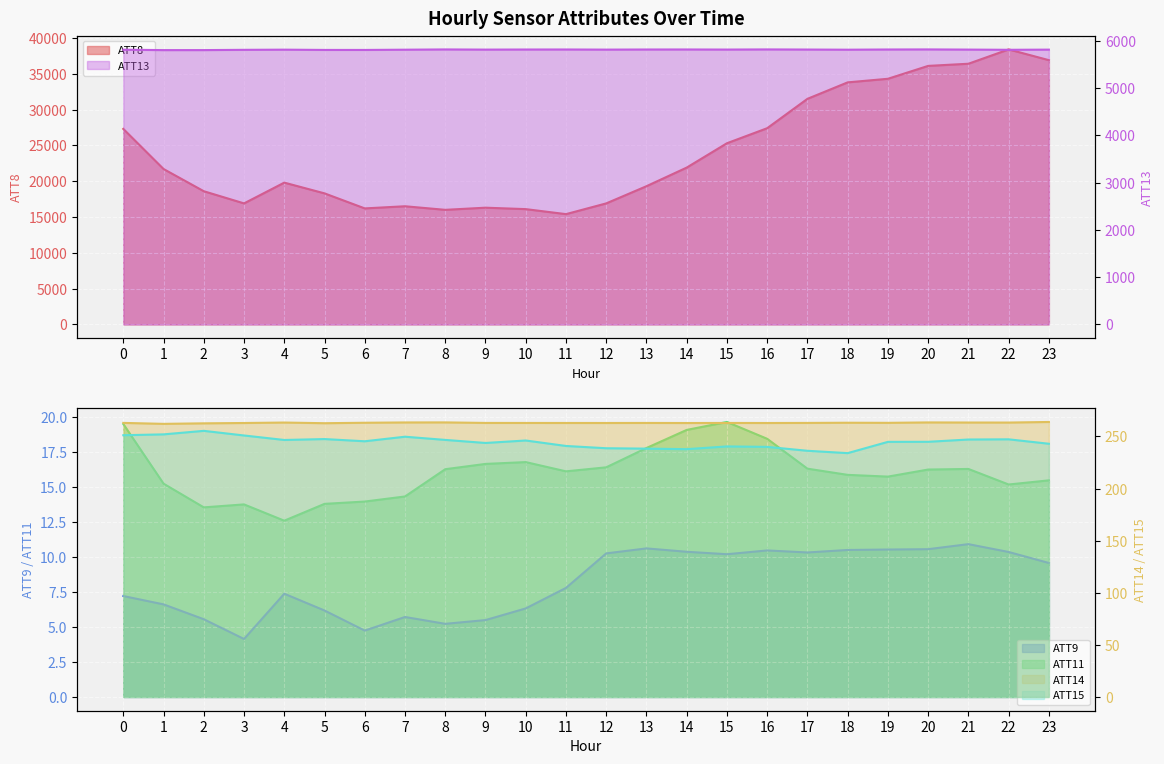

True or false: ATT14 and ATT8 intersect in this chart.

False